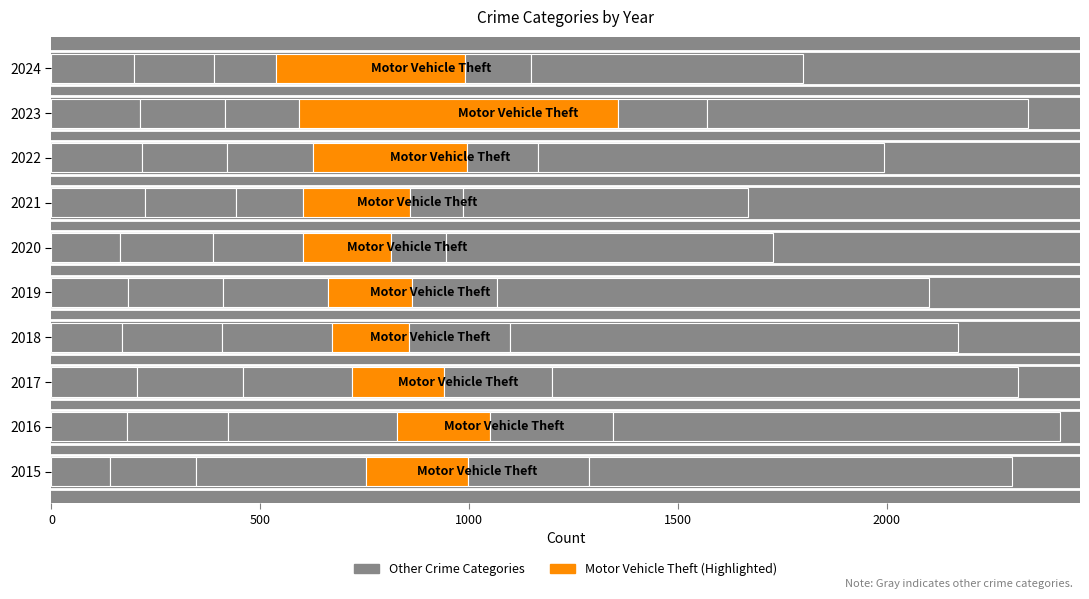

How many data points does each series have?

10